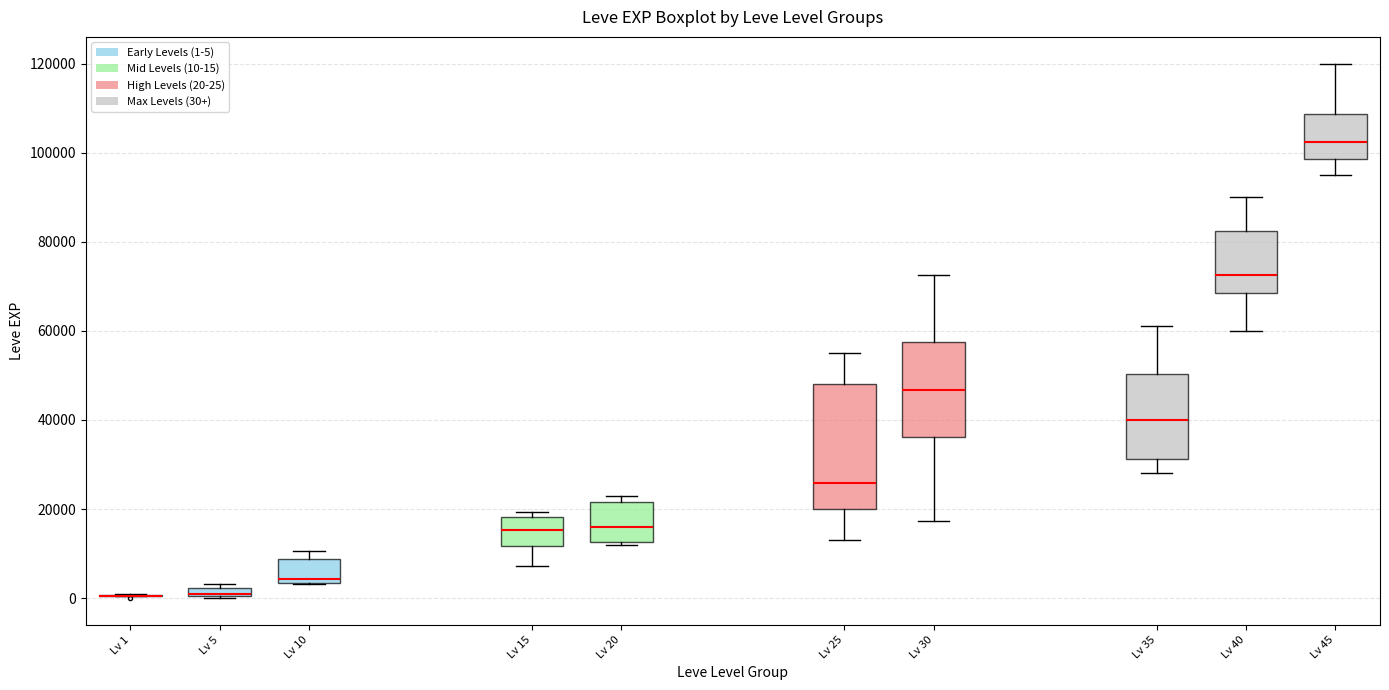

Which box is the tallest, from its lower edge to its upper edge?

Lv 25